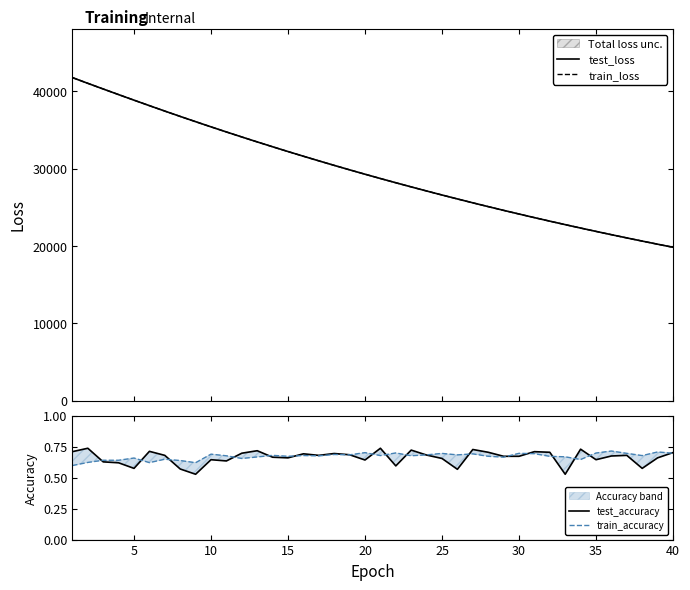

How many data points does each series have?

40